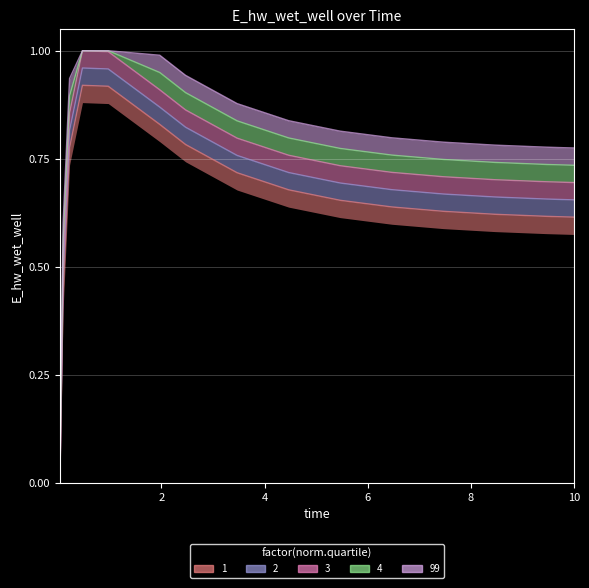

Rank the categories by value from lowest to highest.

0.03125, 0.09375, 10, 9.46875, 8.46875, 7.46875, 6.46875, 5.46875, 4.46875, 3.46875, 0.21875, 2.46875, 1.96875, 0.96875, 0.46875